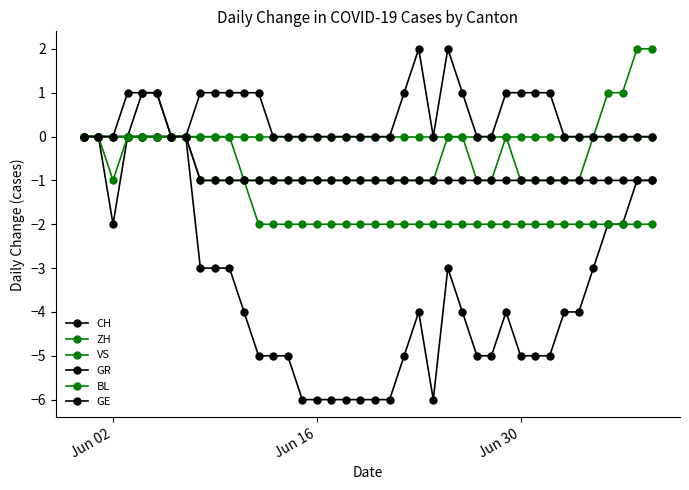

Count the number of data series in this chart.

6